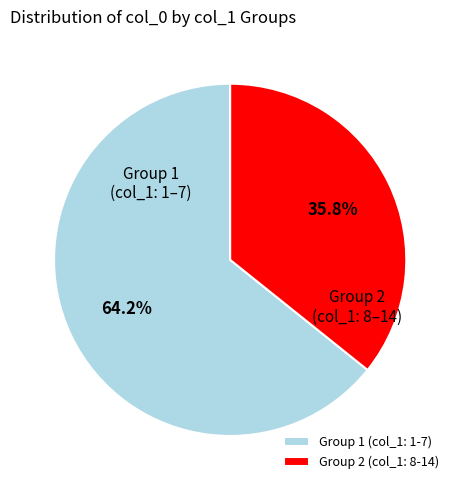

Count the number of slices in the pie.

2